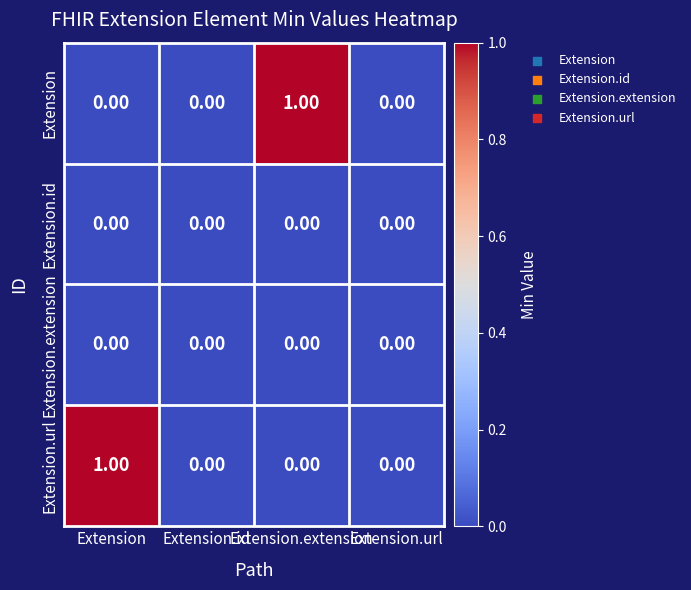

How many data points in Extension are above 0?

1